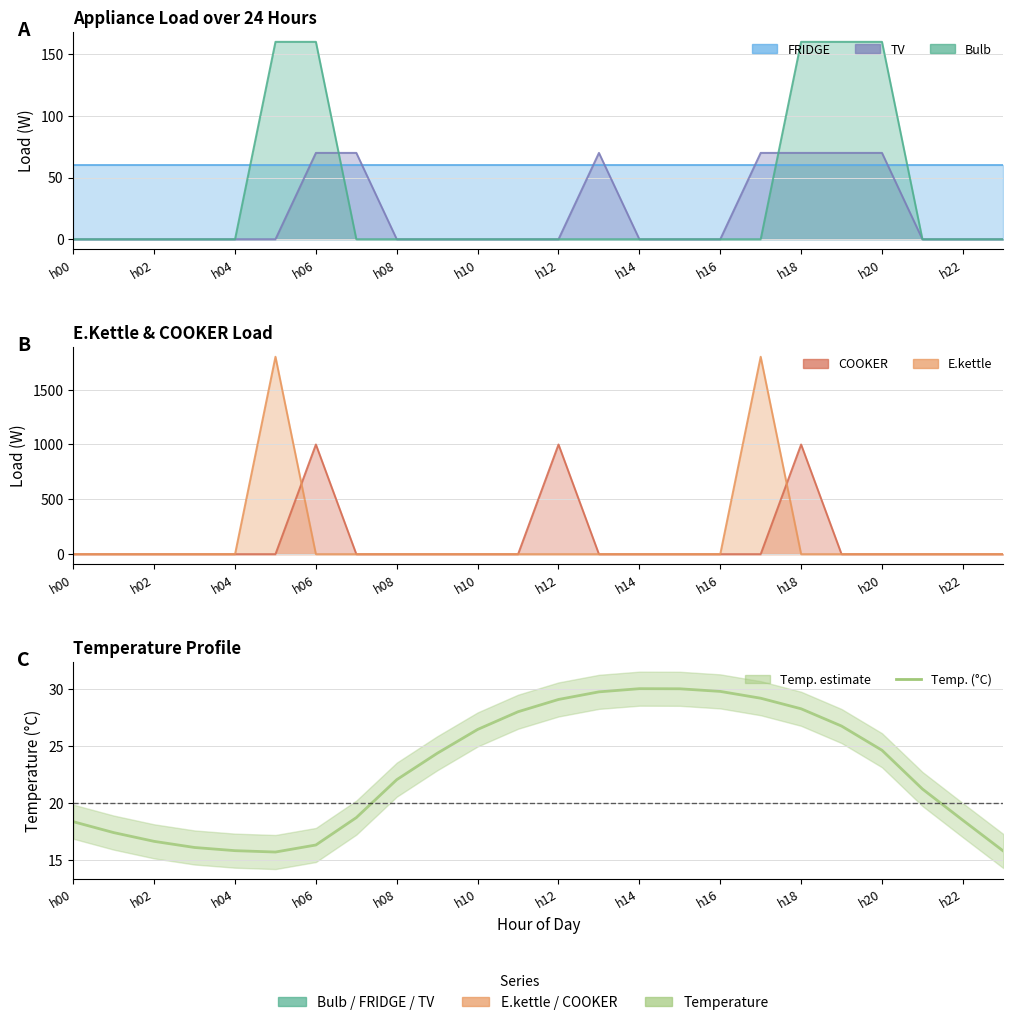

How many points are higher than both their immediate neighbors (excluding endpoints)?

1